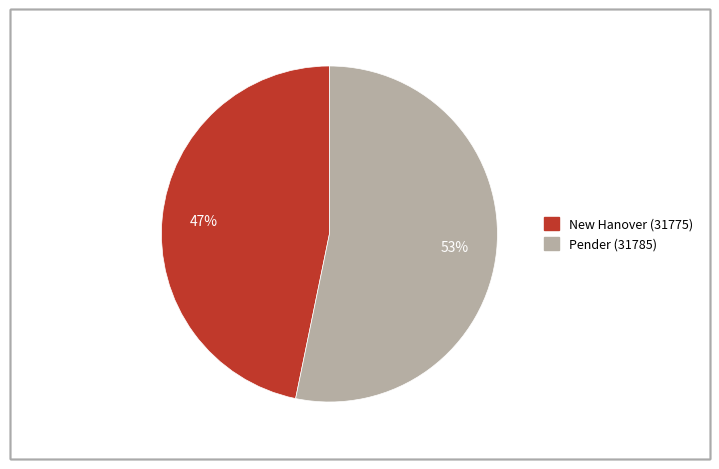

What is the ratio of the value at New Hanover (31775) to the value at Pender (31785)?

0.9